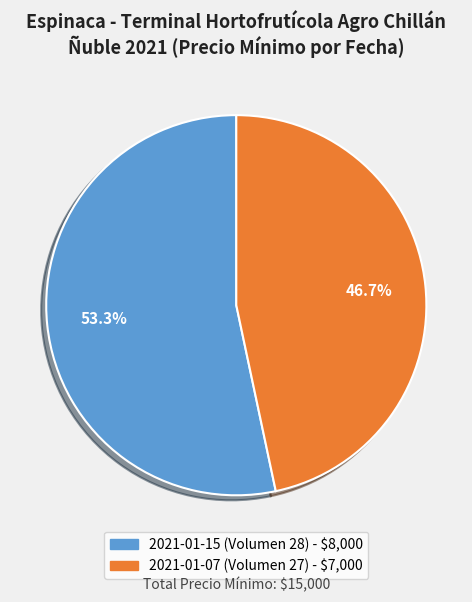

True or false: 2021-01-07 (Volumen 27) accounts for 56% of the total.

False